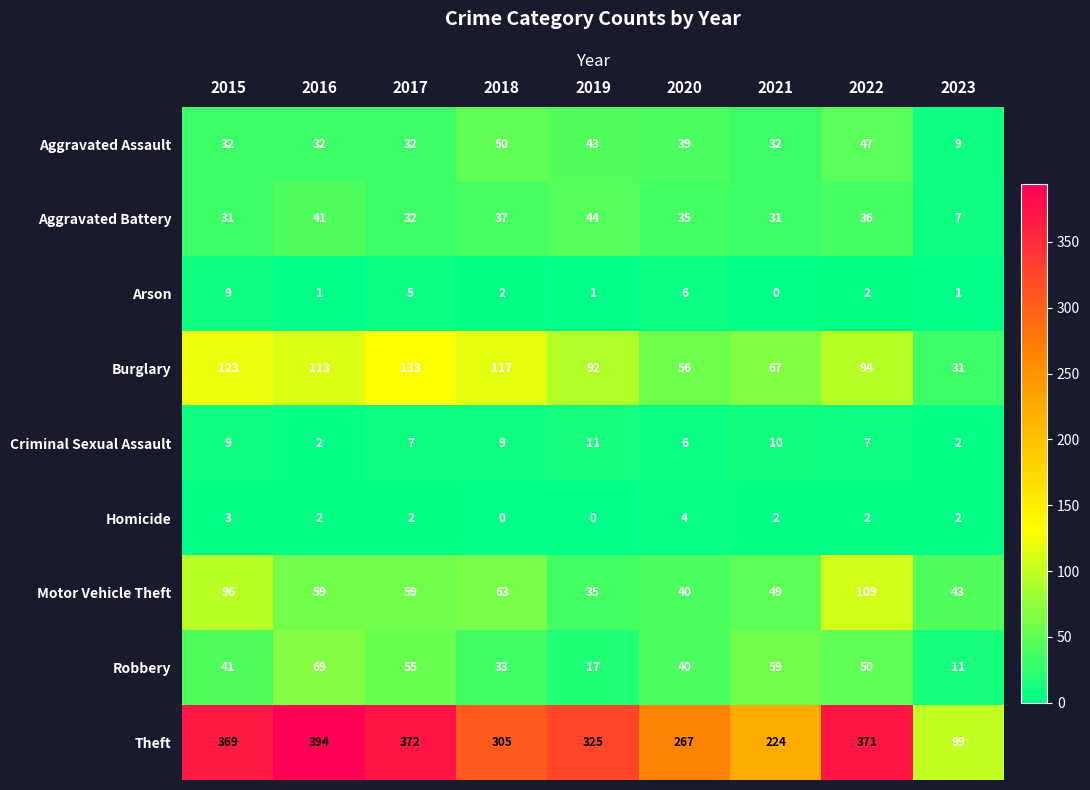

How many categories are shown in the chart?

9